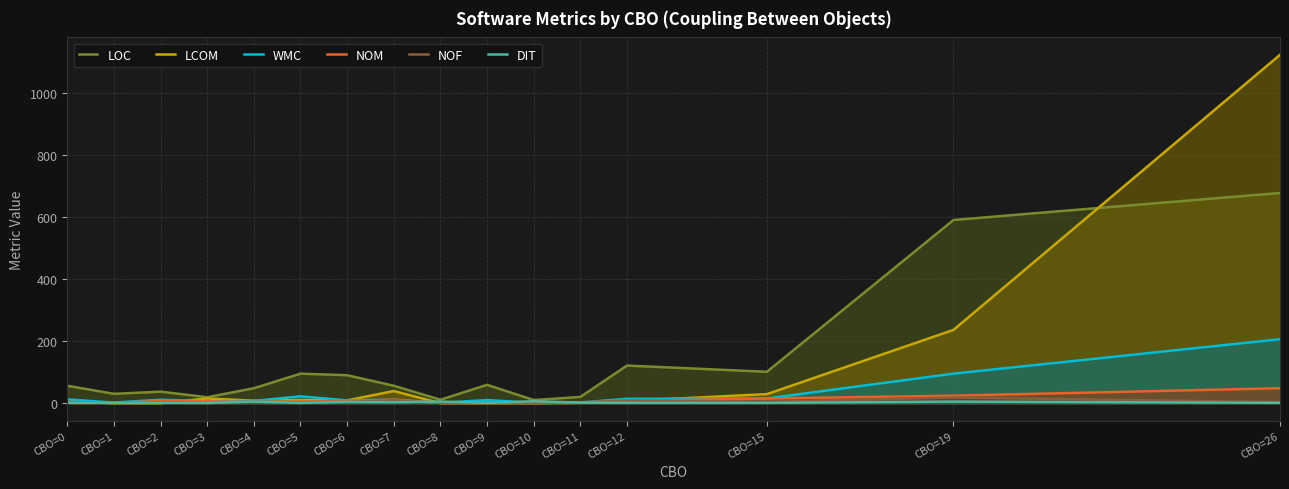

Where is the first local minimum for LCOM?

CBO=4